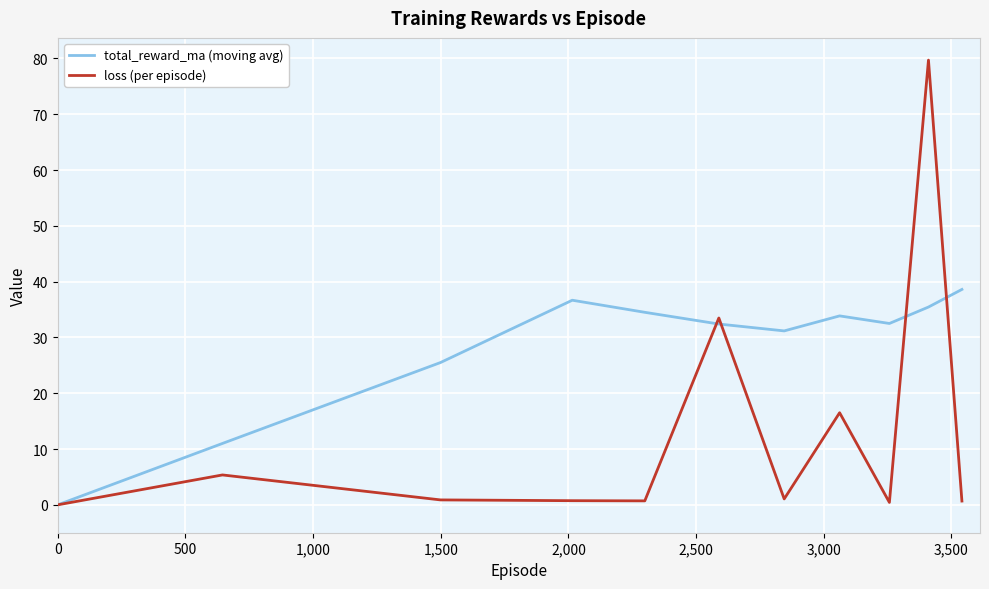

List the series in order of their overall mean, highest first.

total_reward_ma (moving avg), loss (per episode)